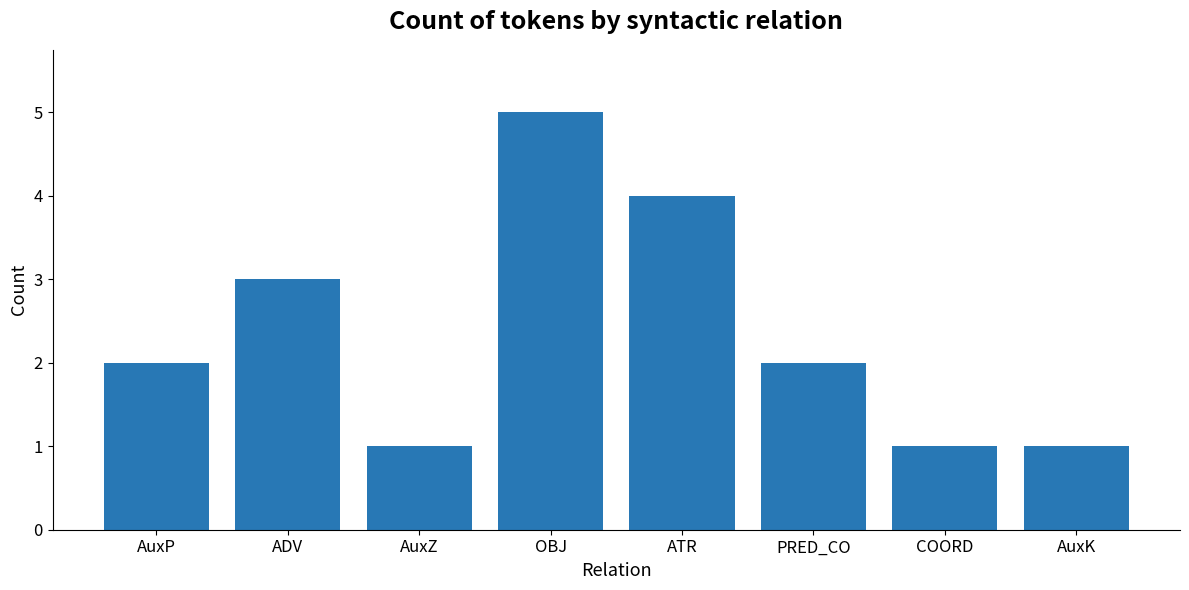

What is the greatest value displayed?

5